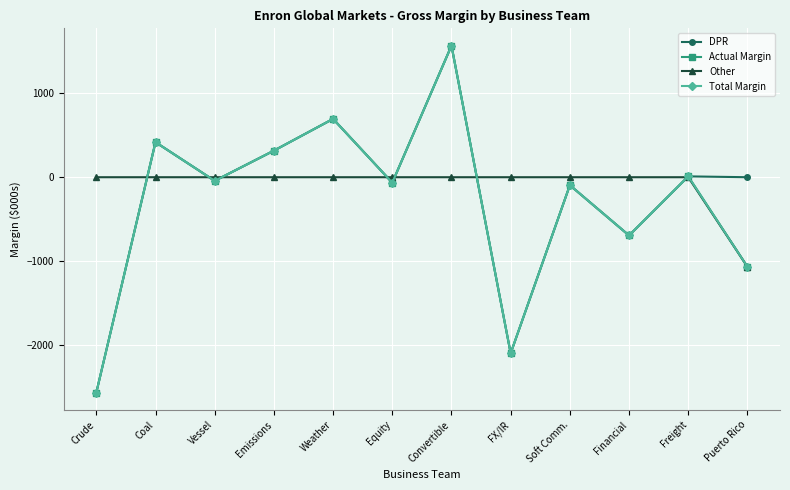

Does the chart have visible grid lines?

Yes